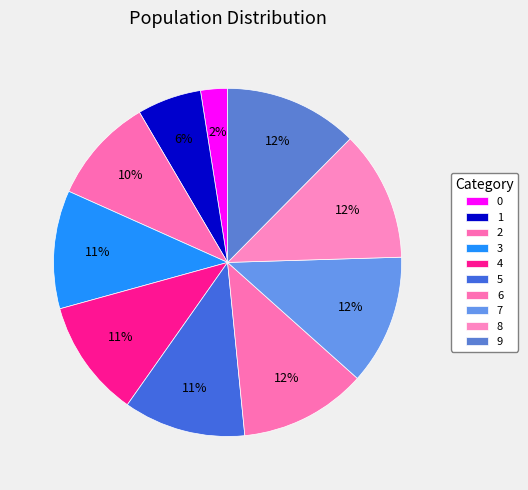

What is the change in value from 1 to 4?

+0.2